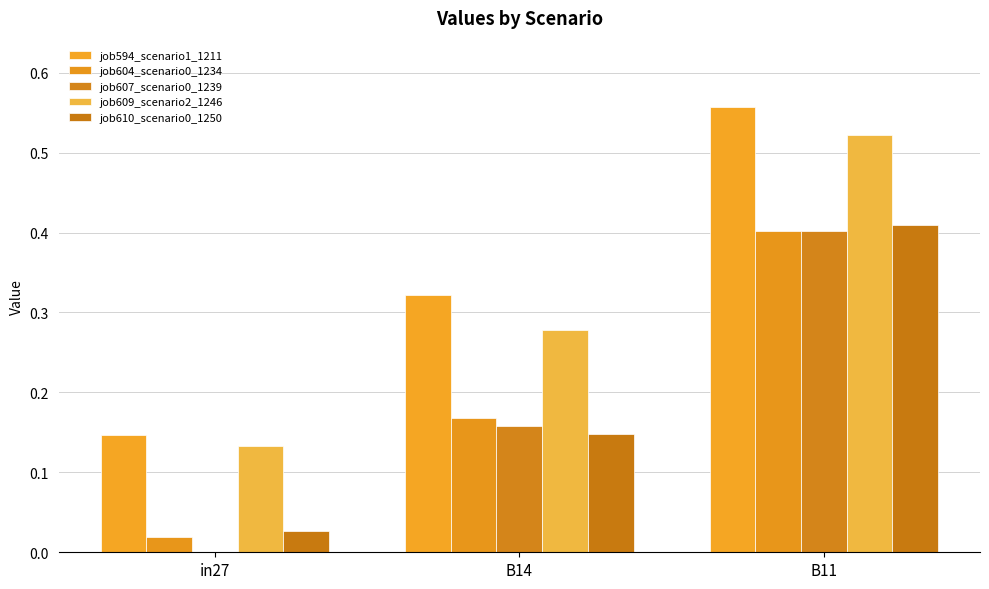

Are the bars horizontal?

No